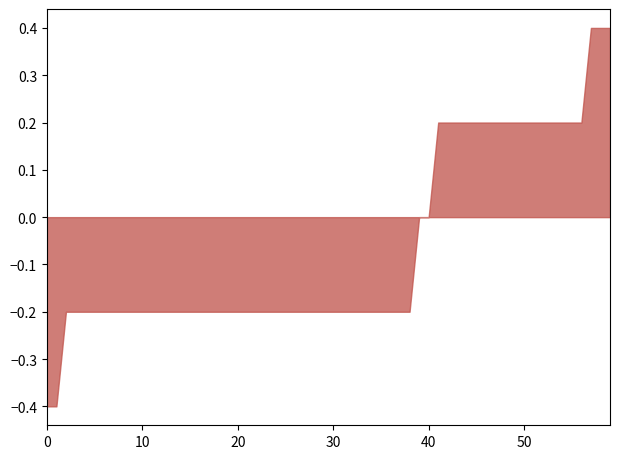

How many lines are shown in the chart?

1